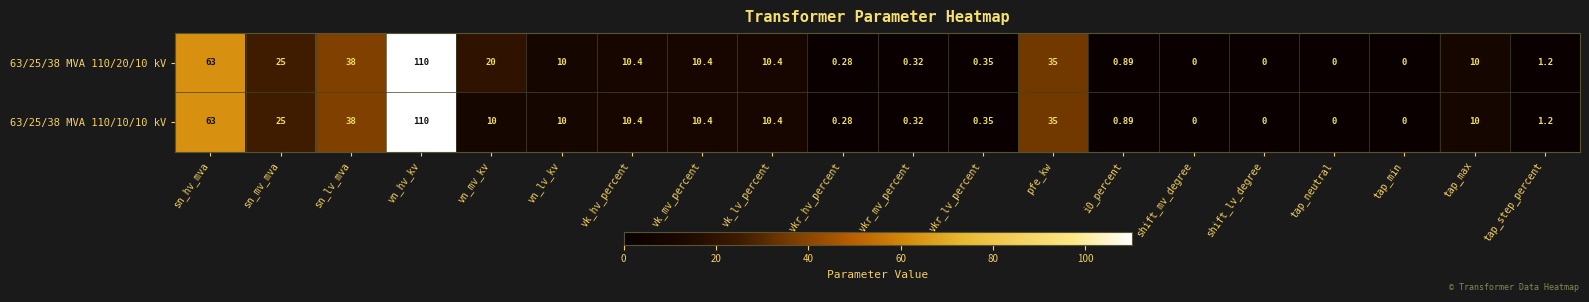

Count the number of data series in this chart.

2